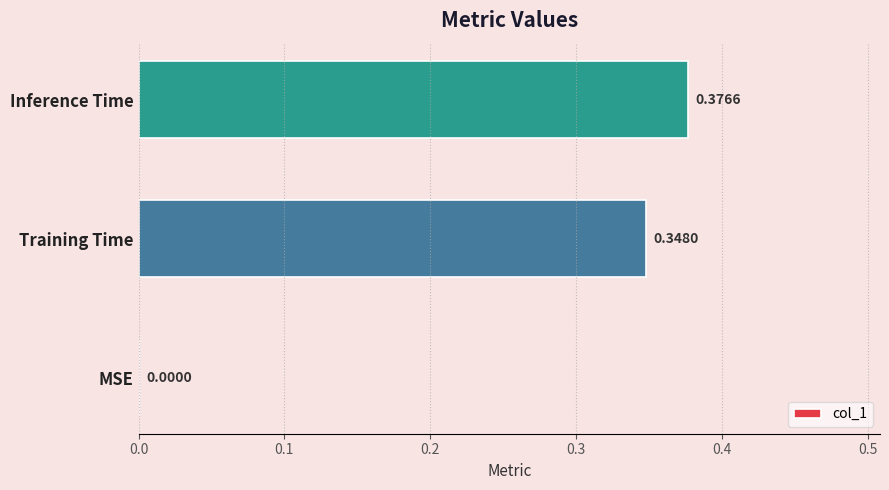

Which category has the highest value across all series?

Inference Time